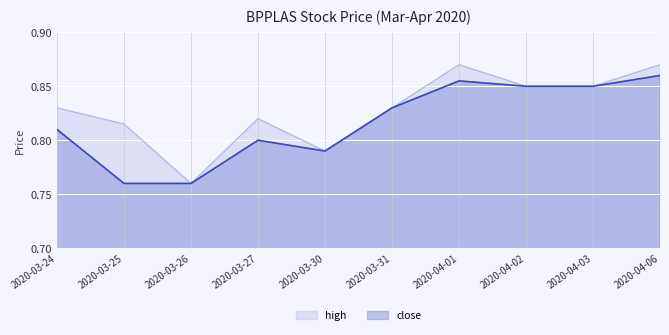

What is the difference between the maximum and minimum values in the close series?

0.1